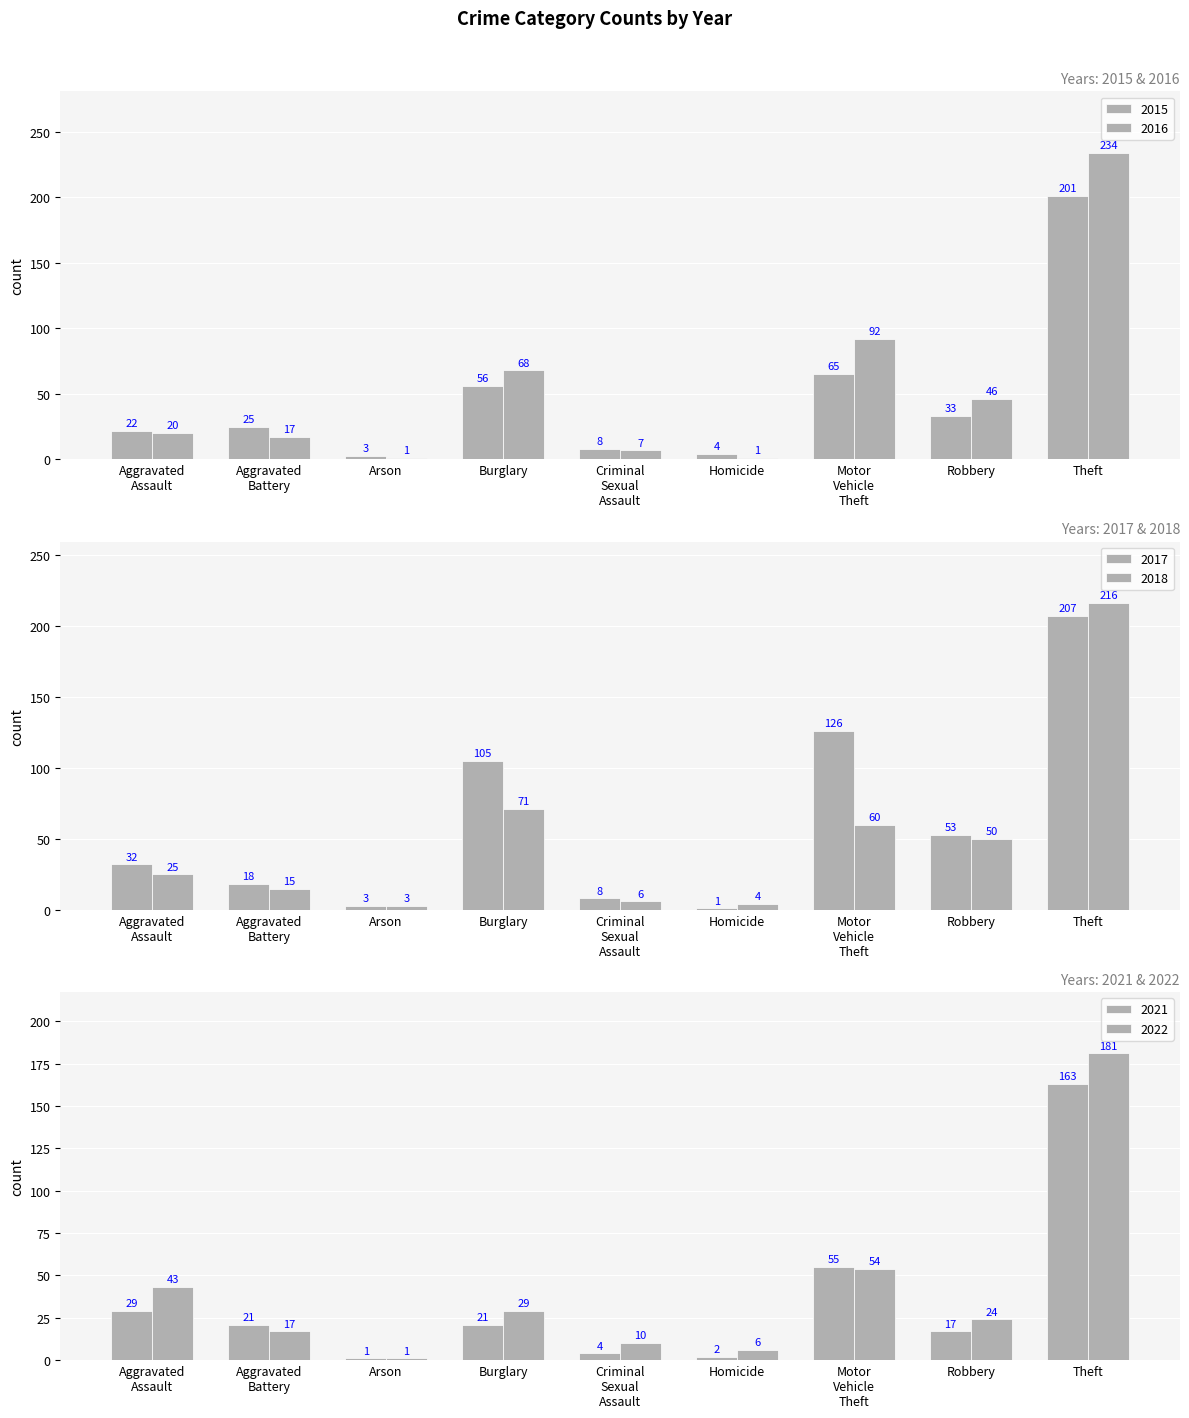

At Aggravated Battery, list the series in order from smallest to largest.

2018, 2022, 2016, 2017, 2021, 2015